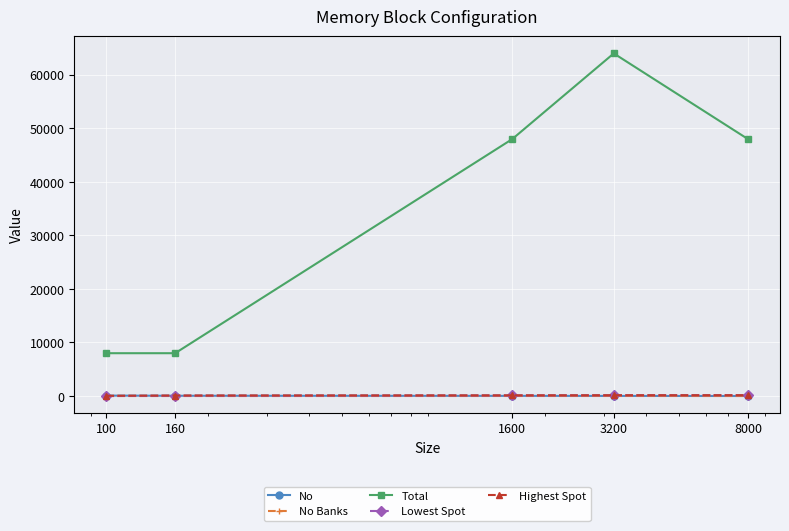

How many lines are shown in the chart?

5